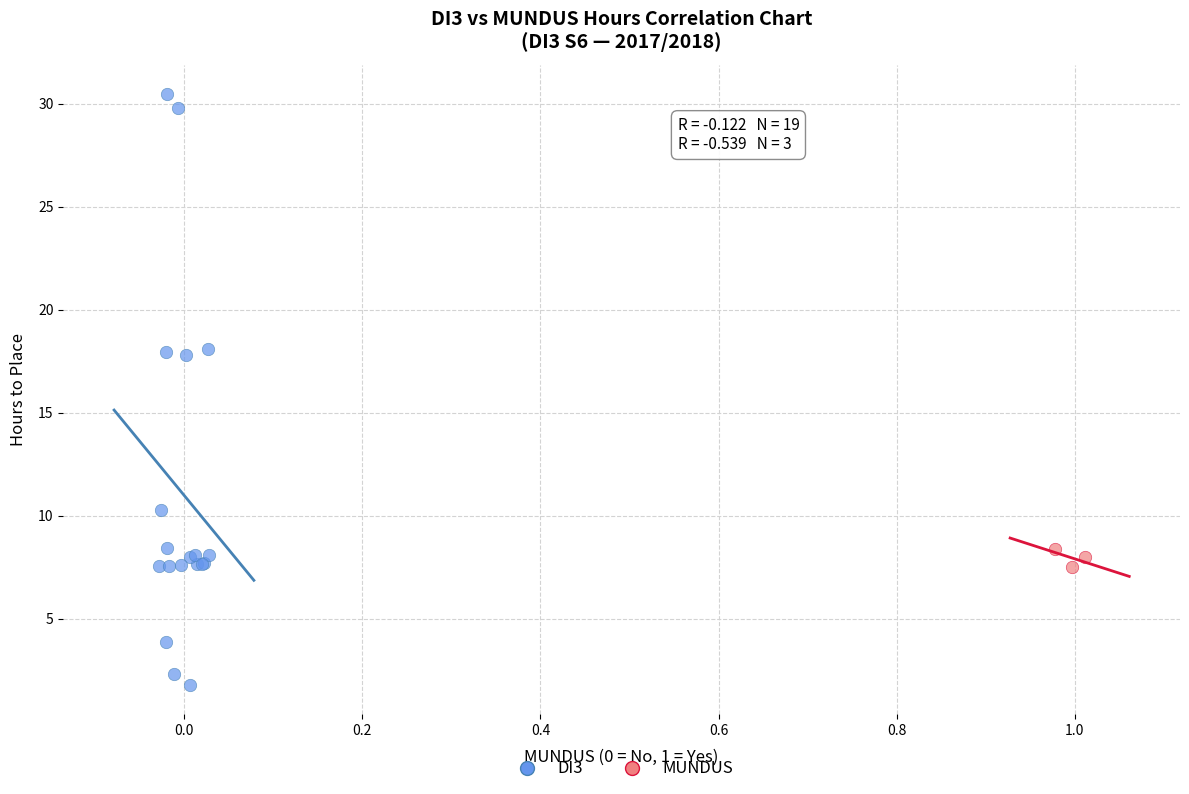

Which series reaches the minimum Y coordinate?

DI3